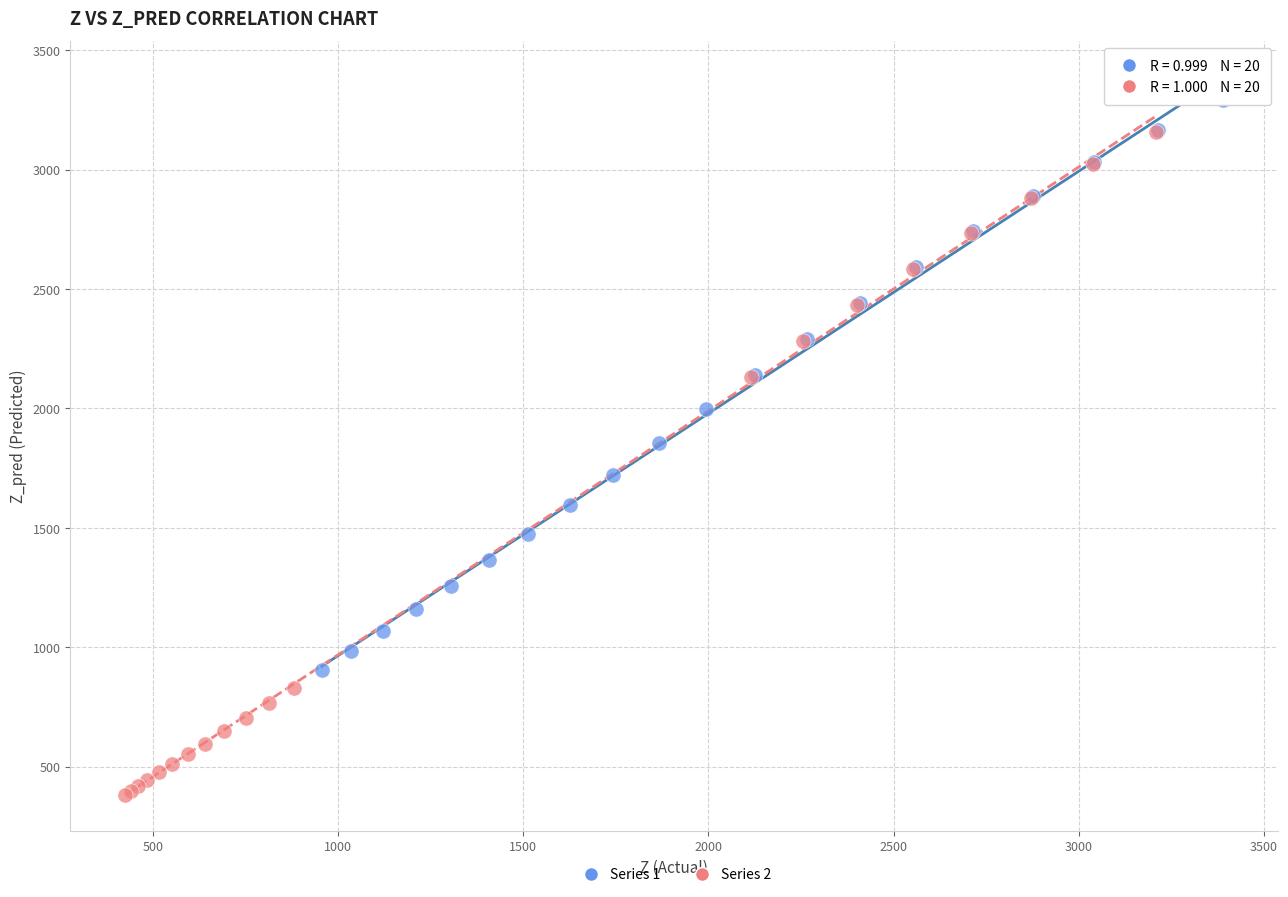

Which series has the widest spread of Y values?

Series 2